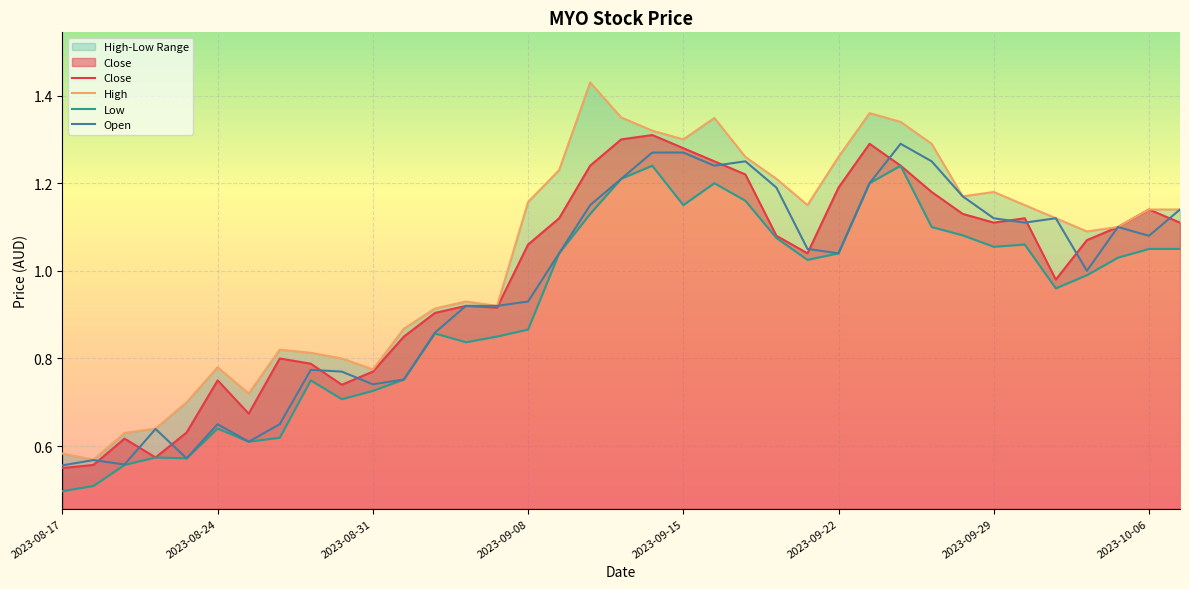

True or false: Open has a value of 0.8 at 2023-08-29.

True